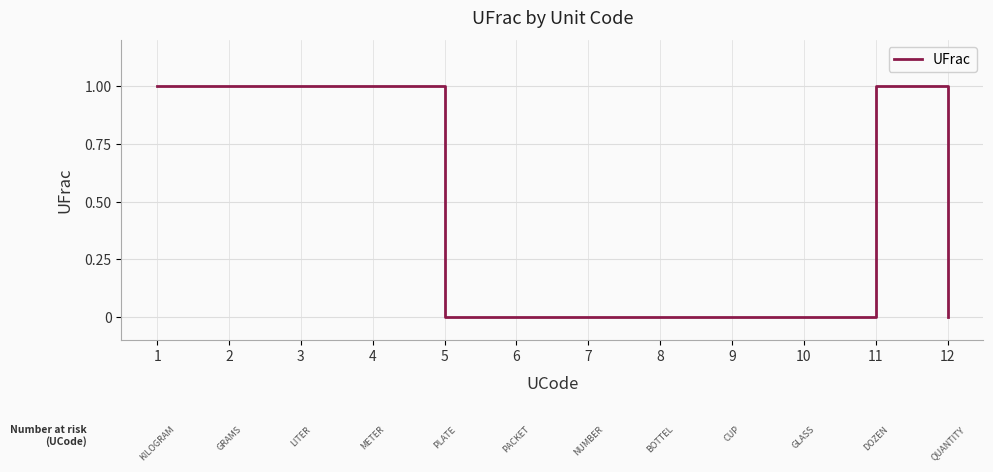

Reading left to right, transcribe all the data shown in this chart.

1	1	1	1	0	0	0	0	0	0	1	0